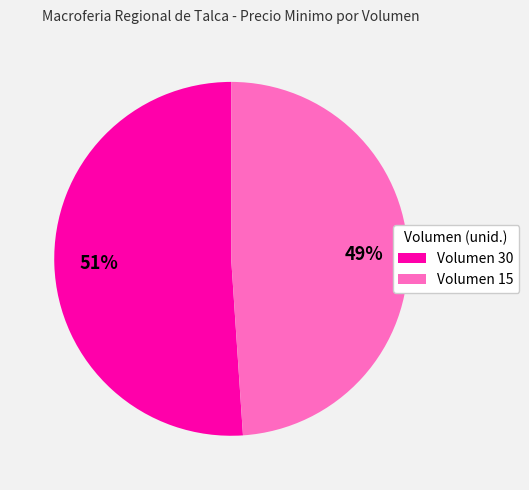

Count the number of slices in the pie.

2